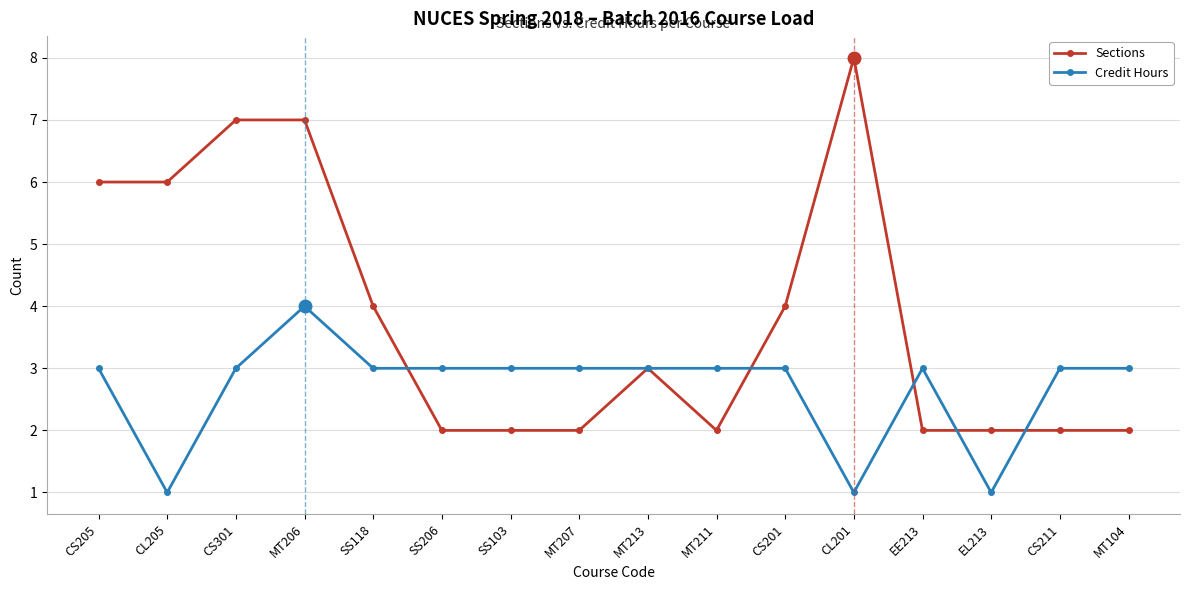

How many lines are shown in the chart?

2